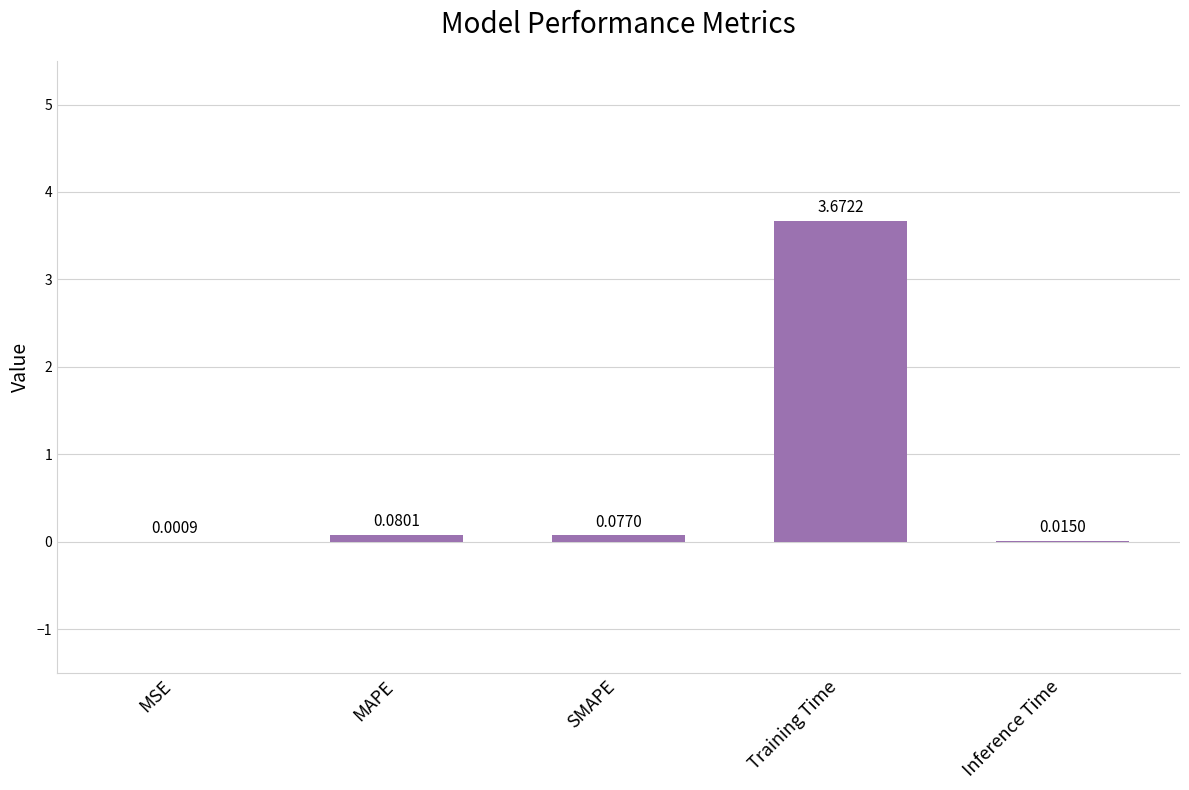

What is the change in value from Training Time to Inference Time?

-3.7